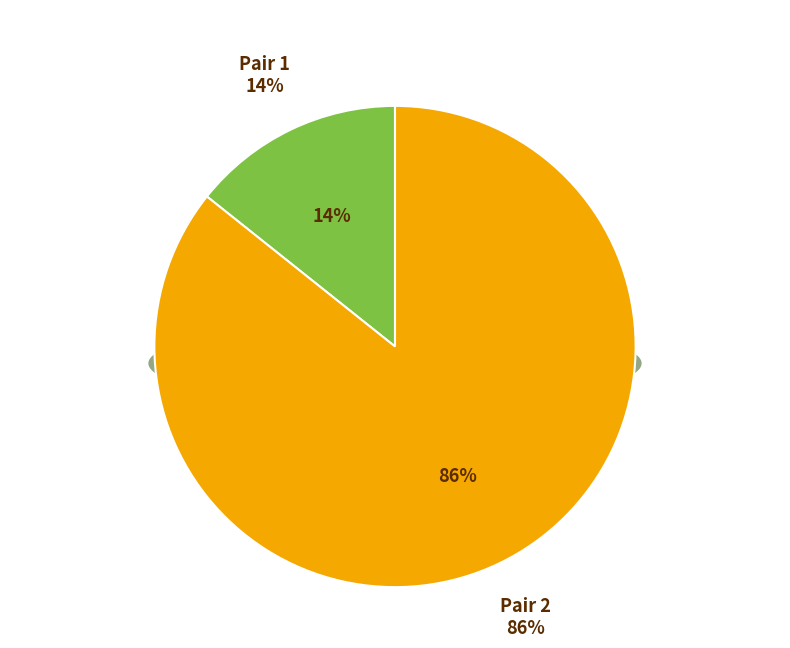

Between Pair 1 and Pair 2, which is larger?

Pair 2